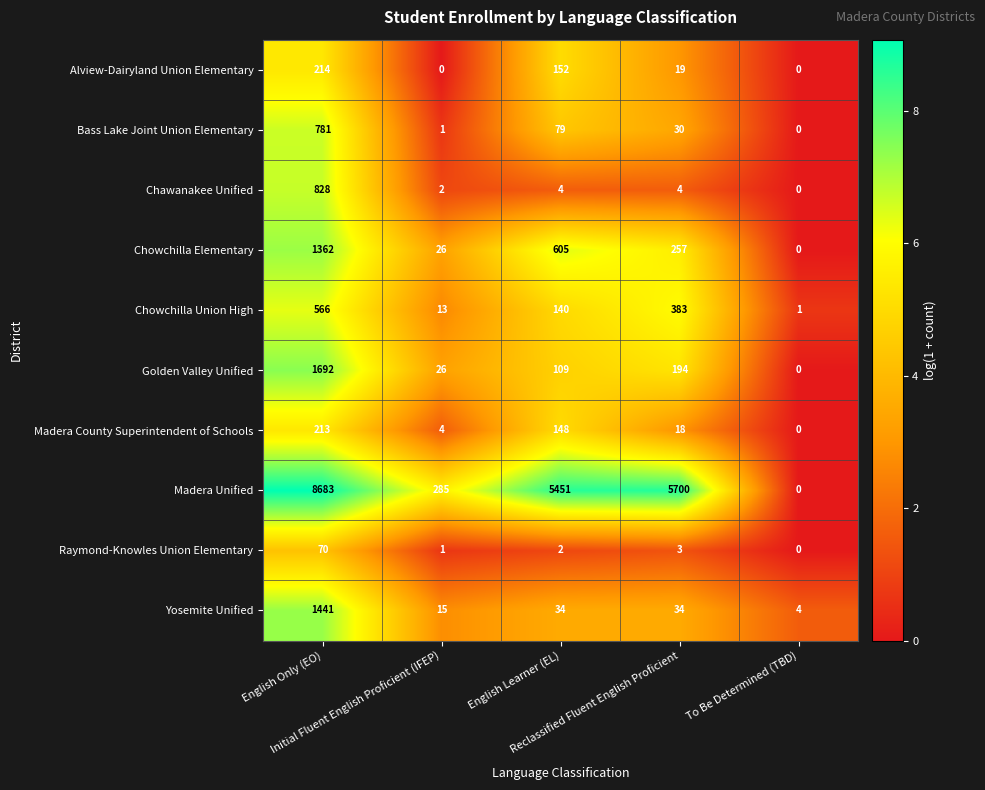

What is the sum of all Bass Lake Joint Union Elementary values?

891